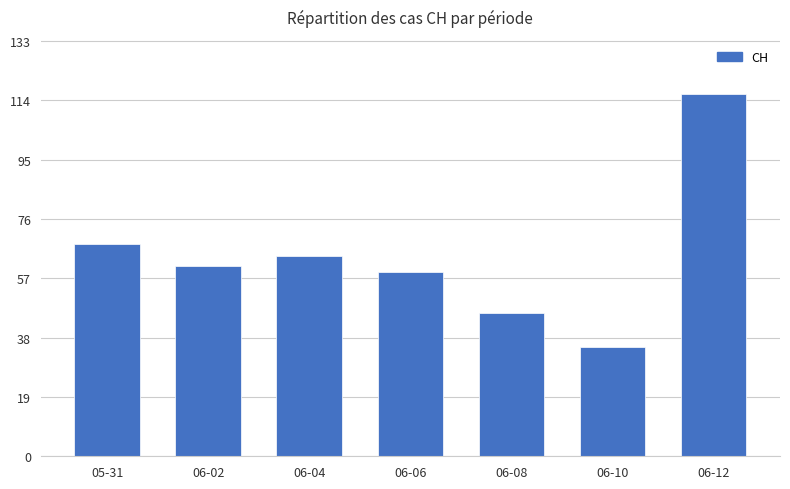

Which category has the lowest value across all series?

06-10